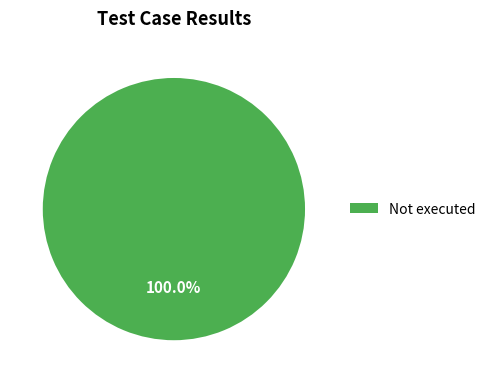

How many slices are in this pie chart?

1